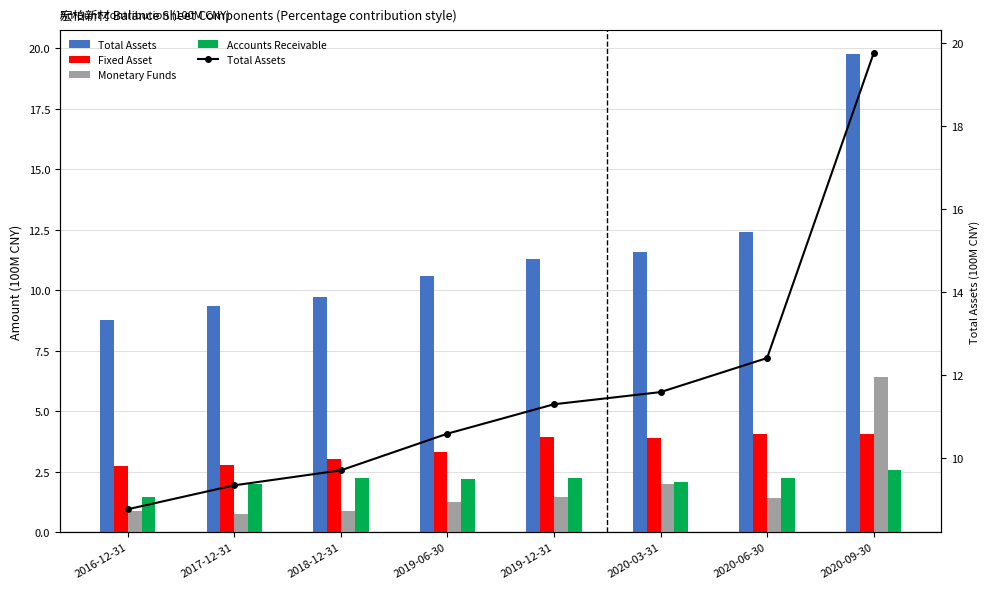

Which series has the largest total across all categories?

Total Assets